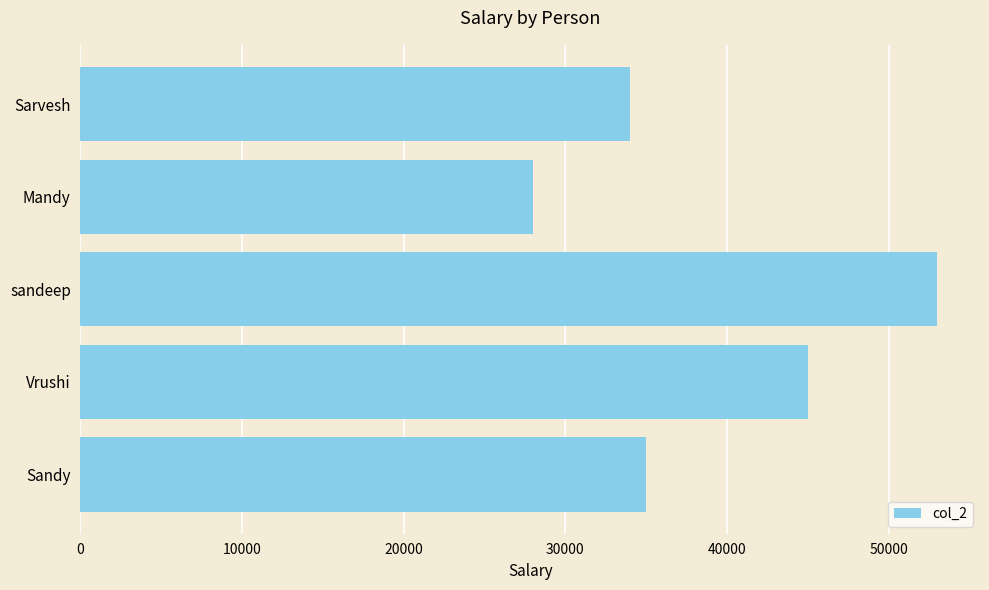

Is it true that the value at Mandy is 48005?

False